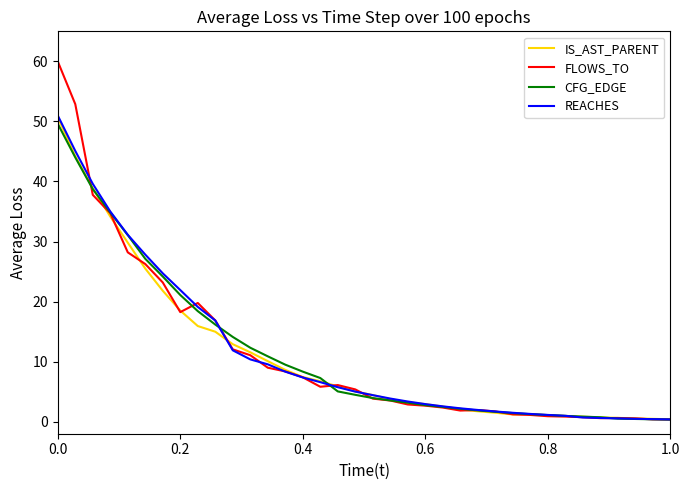

Which series has the largest range (max minus min)?

FLOWS_TO